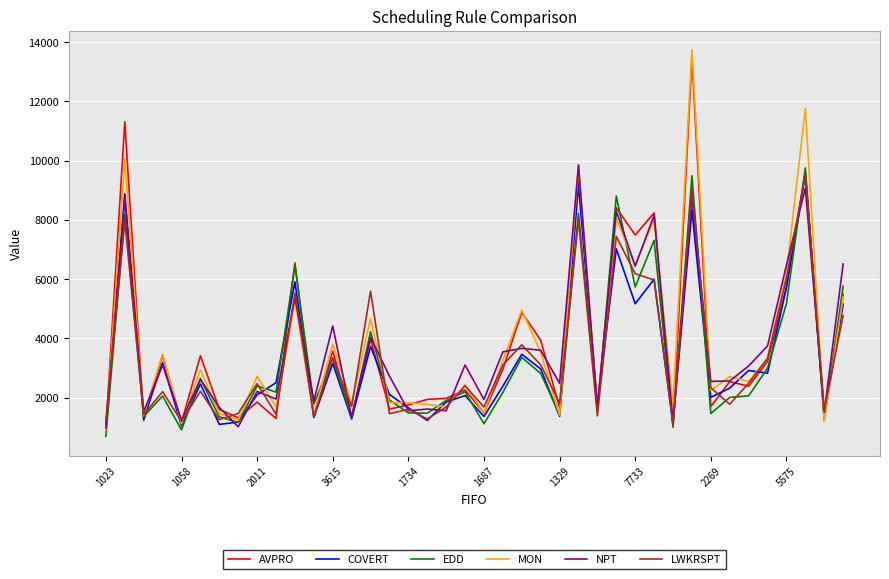

What is the maximum value shown in the chart?

13726